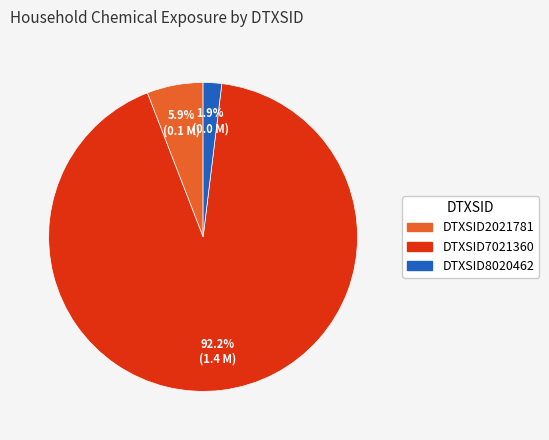

To the nearest percent, what is the difference between the largest and smallest slice percentages?

90%